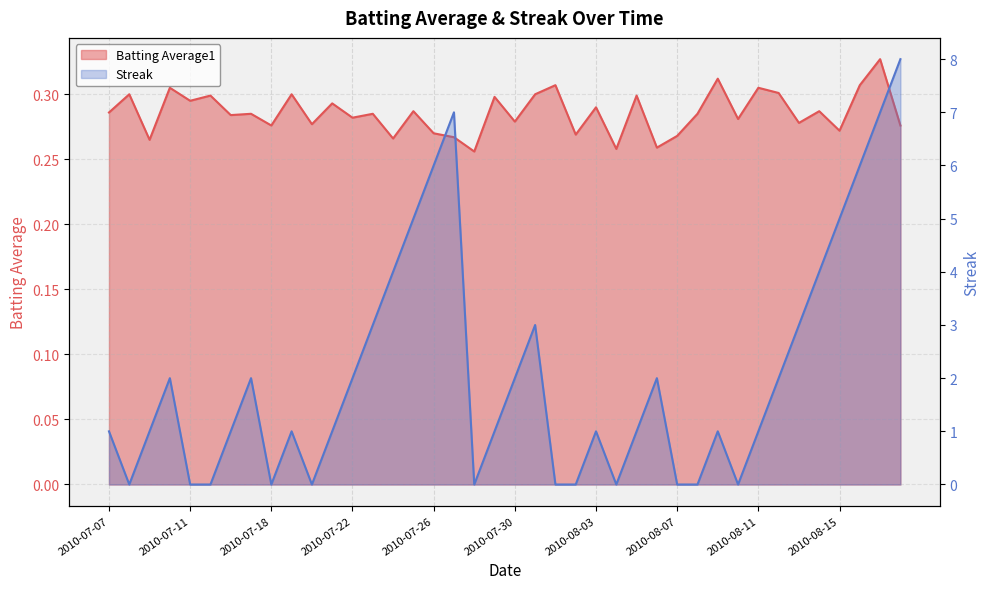

Does the chart display data point markers on the line(s)?

No